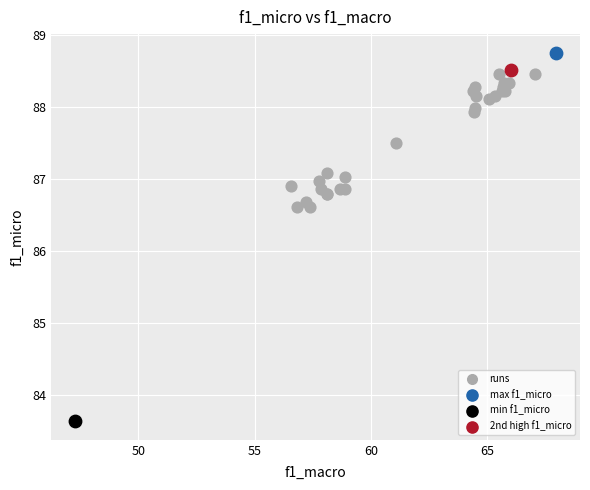

What are all the series names shown in the legend?

runs, max f1_micro, min f1_micro, 2nd high f1_micro